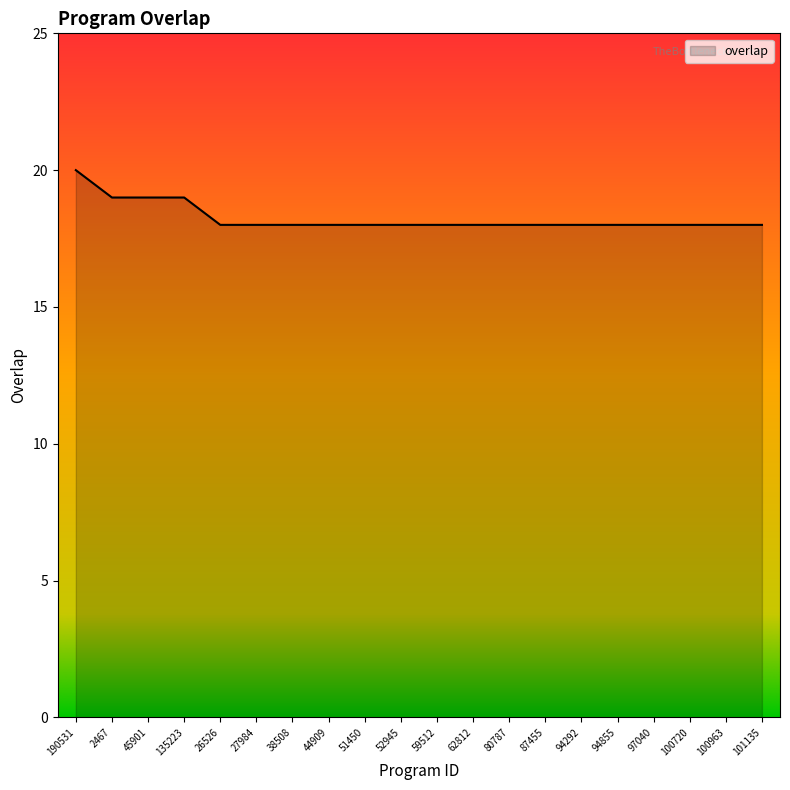

What is the sum of all values?

365